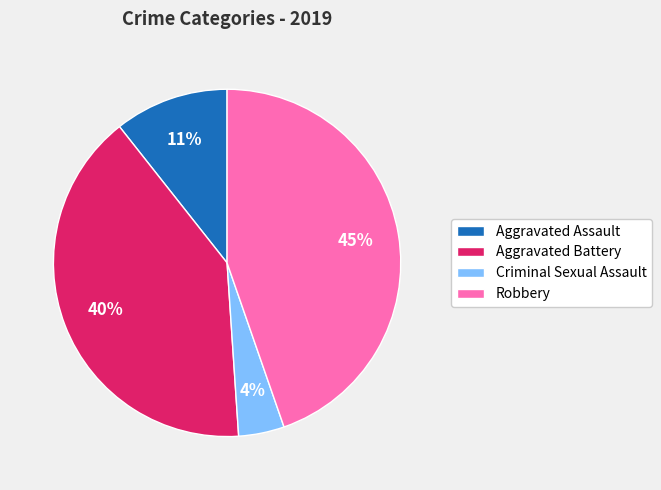

How many segments does this pie chart have?

4